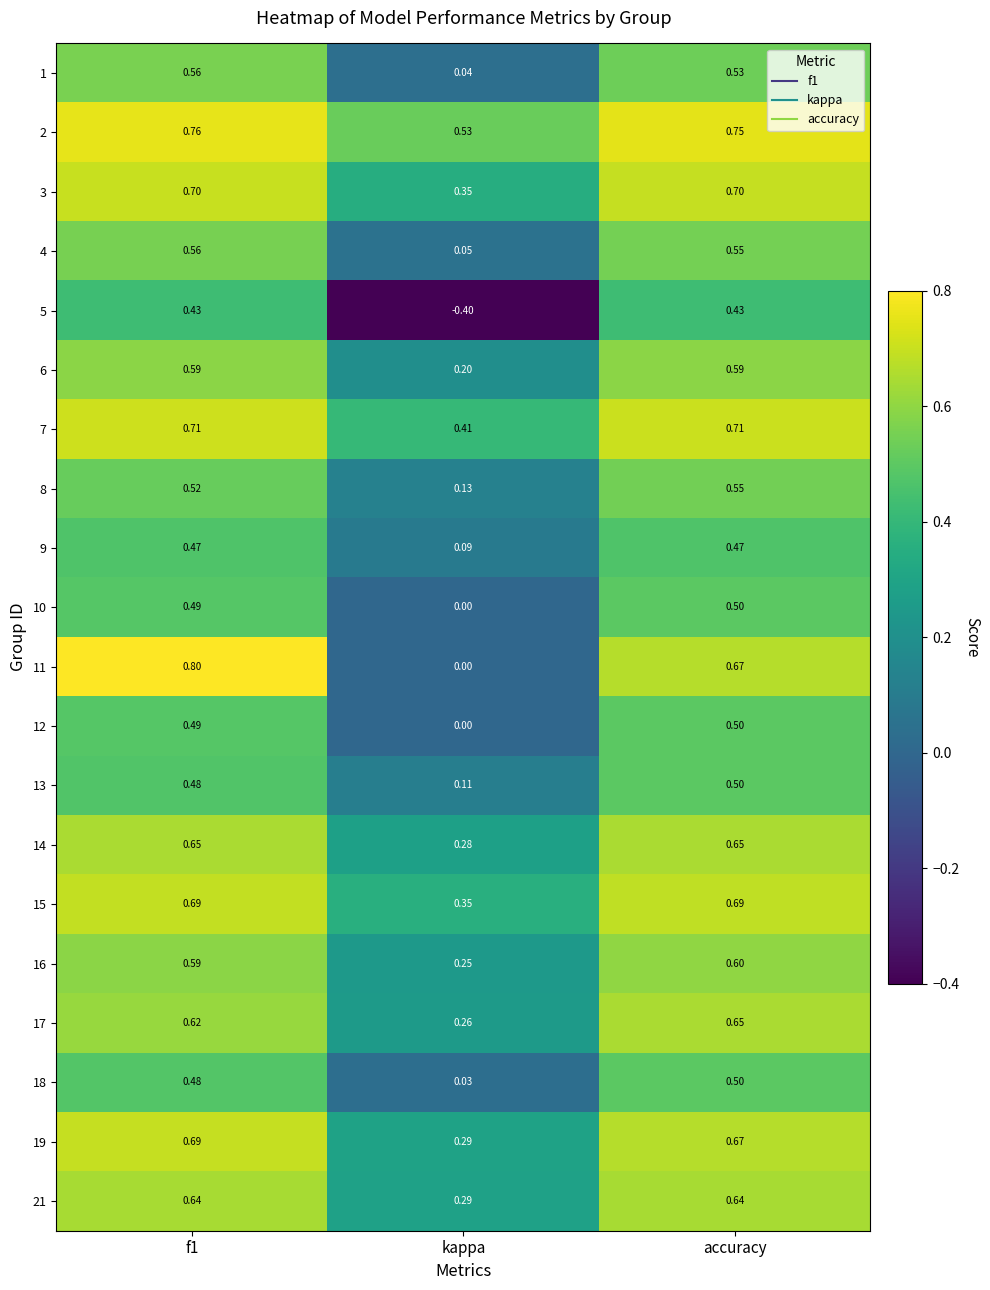

Which category has the highest value in the 17 series?

accuracy